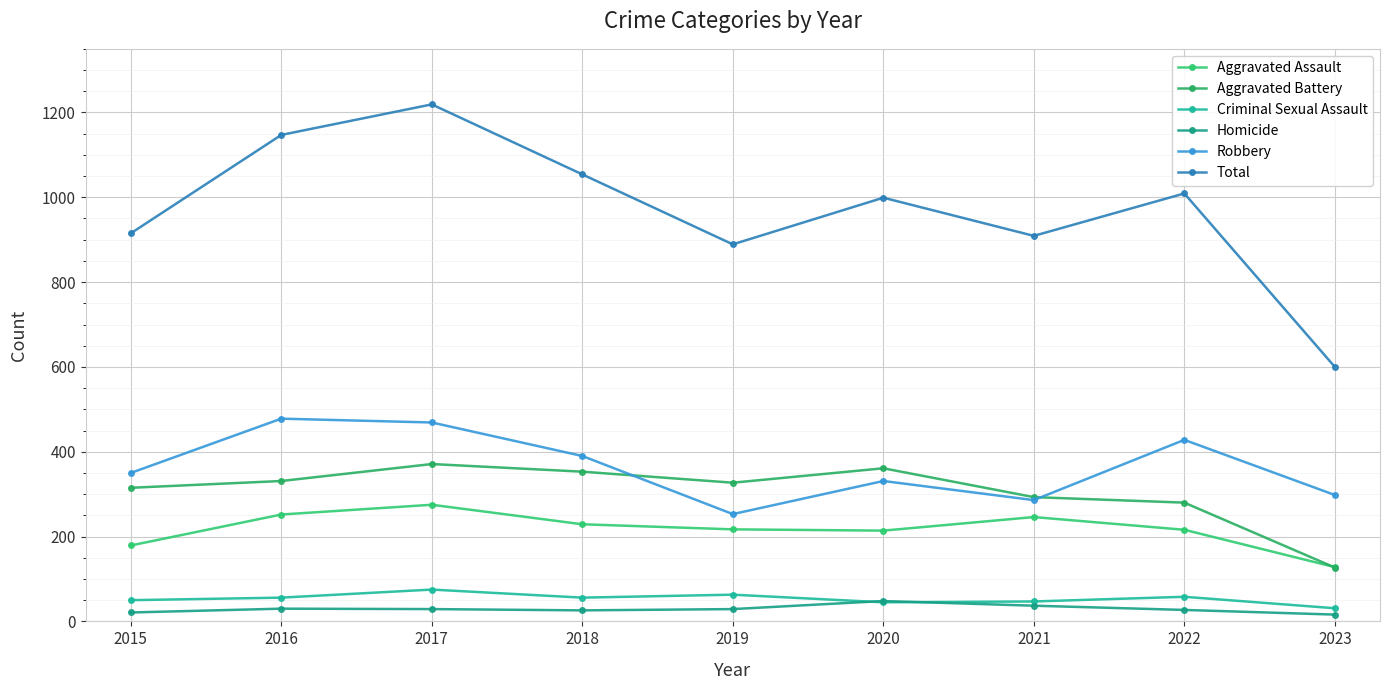

True or false: Robbery has a value of 280 at 2017.

False